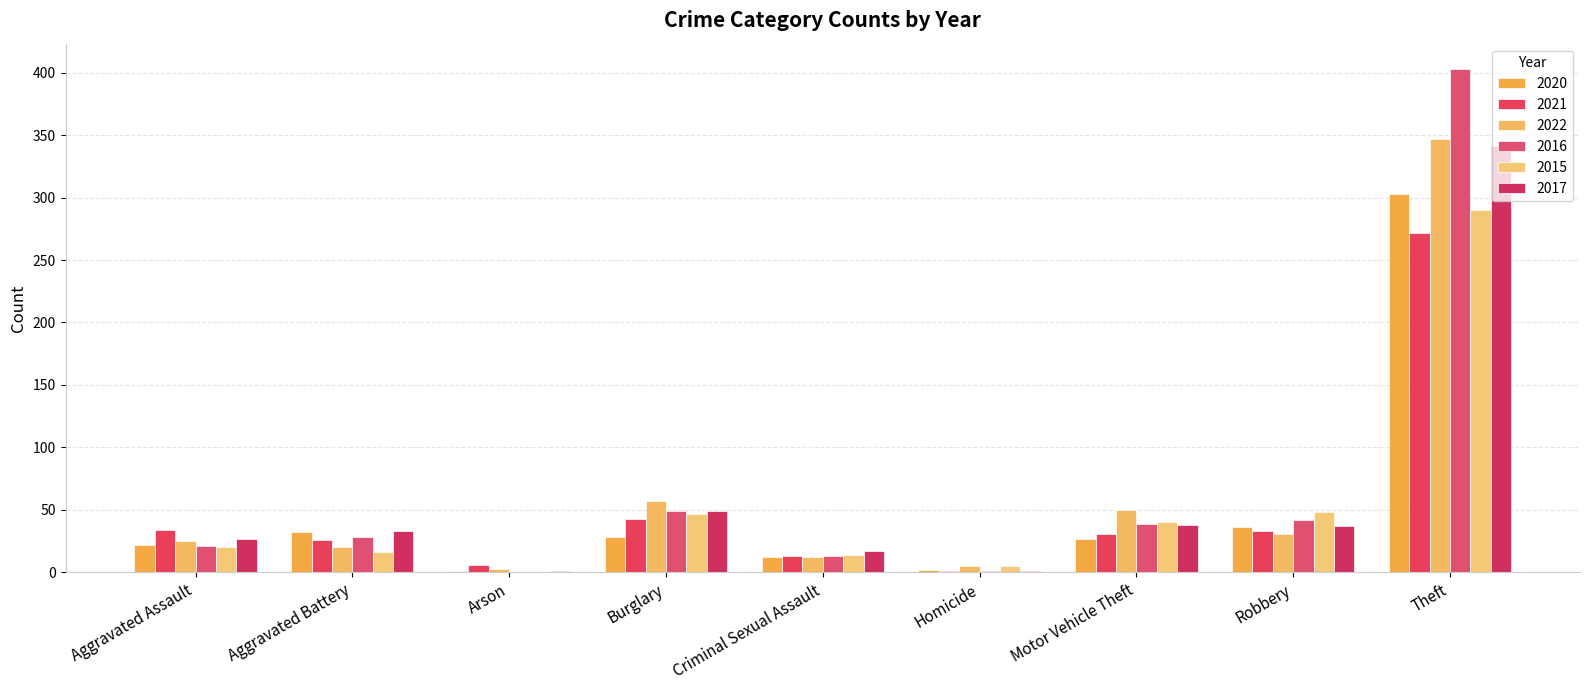

What is the sum of the 2017 values at Theft and Arson?

342